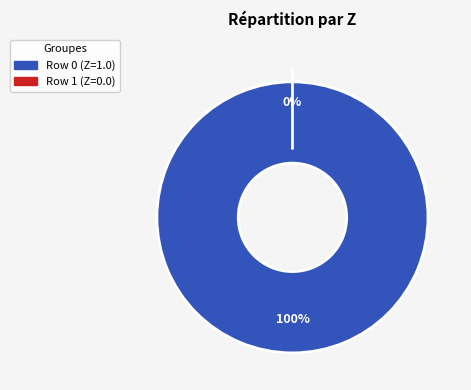

How many segments does this pie chart have?

2